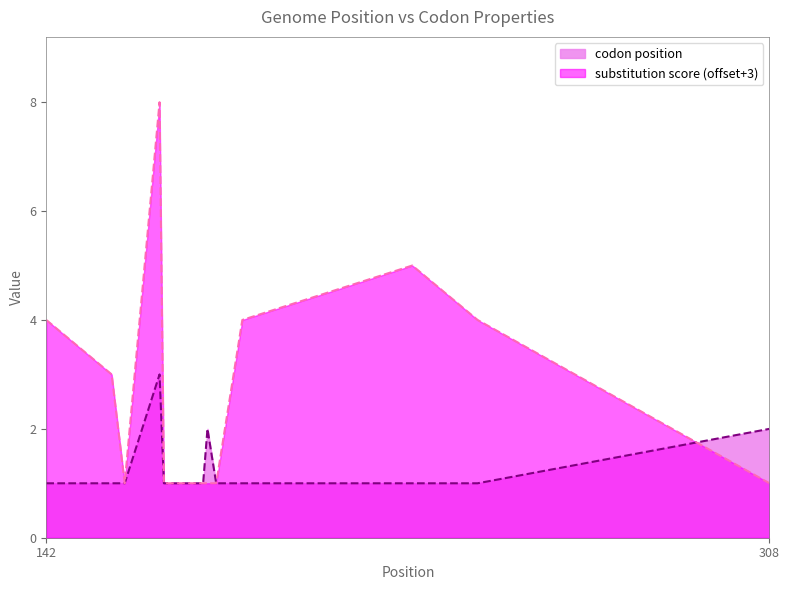

At which category does codon position reach its first local peak?

168